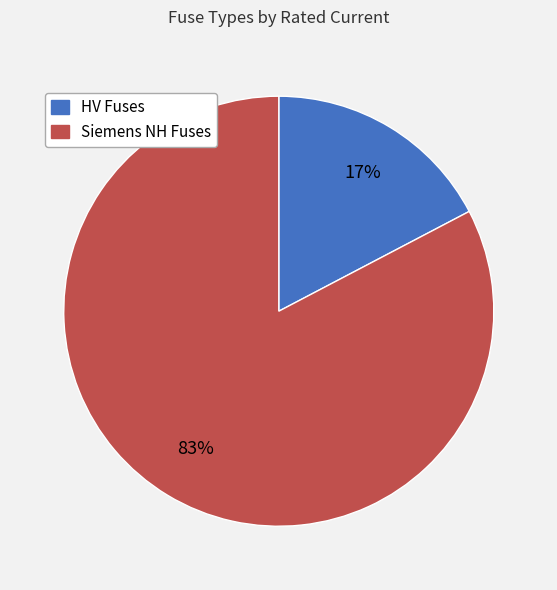

Is there a majority slice in this chart?

Yes